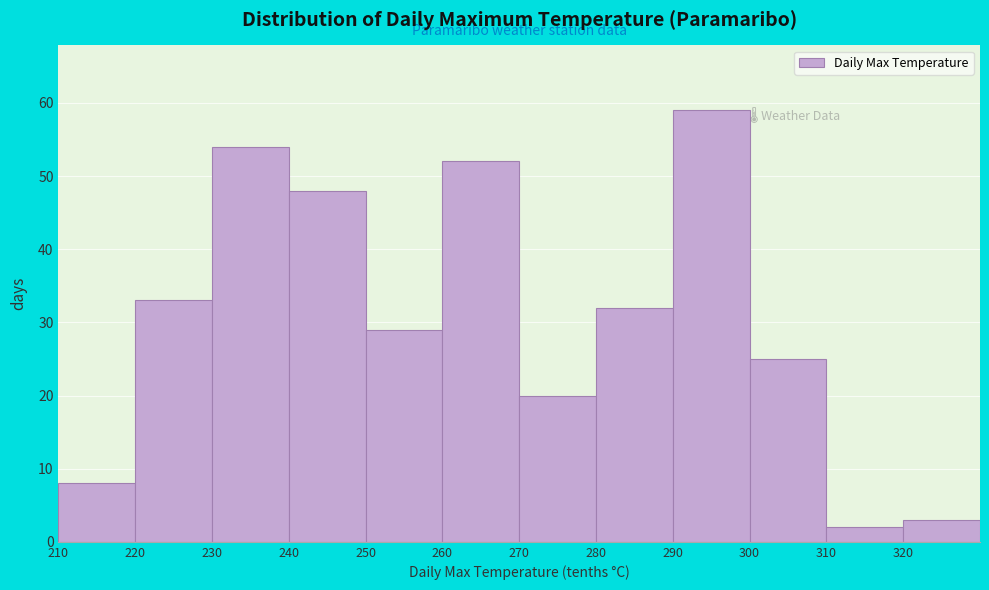

Reading left to right, transcribe this chart: for each bar, give the range it covers on the x-axis and its height. The values are not printed on the chart, so give them approximately, as read against the axis.

210 to 220: 8
220 to 230: 33
230 to 240: 54
240 to 250: 48
250 to 260: 29
260 to 270: 52
270 to 280: 20
280 to 290: 32
290 to 300: 59
300 to 310: 25
310 to 320: 2
320 to 330: 3